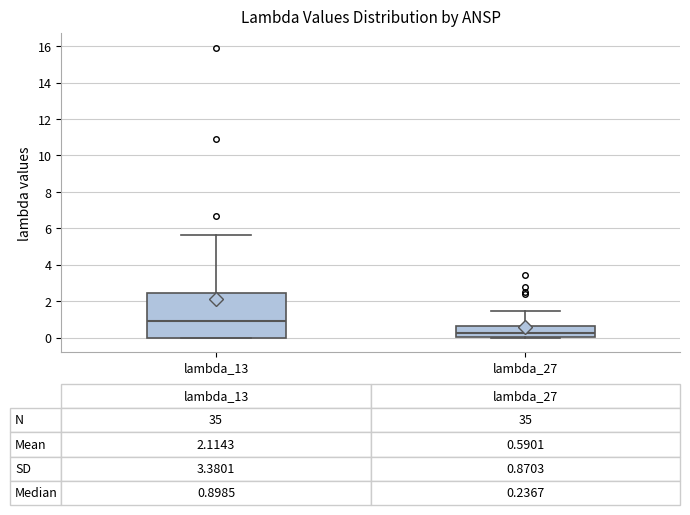

Which box has the highest median line?

lambda_13